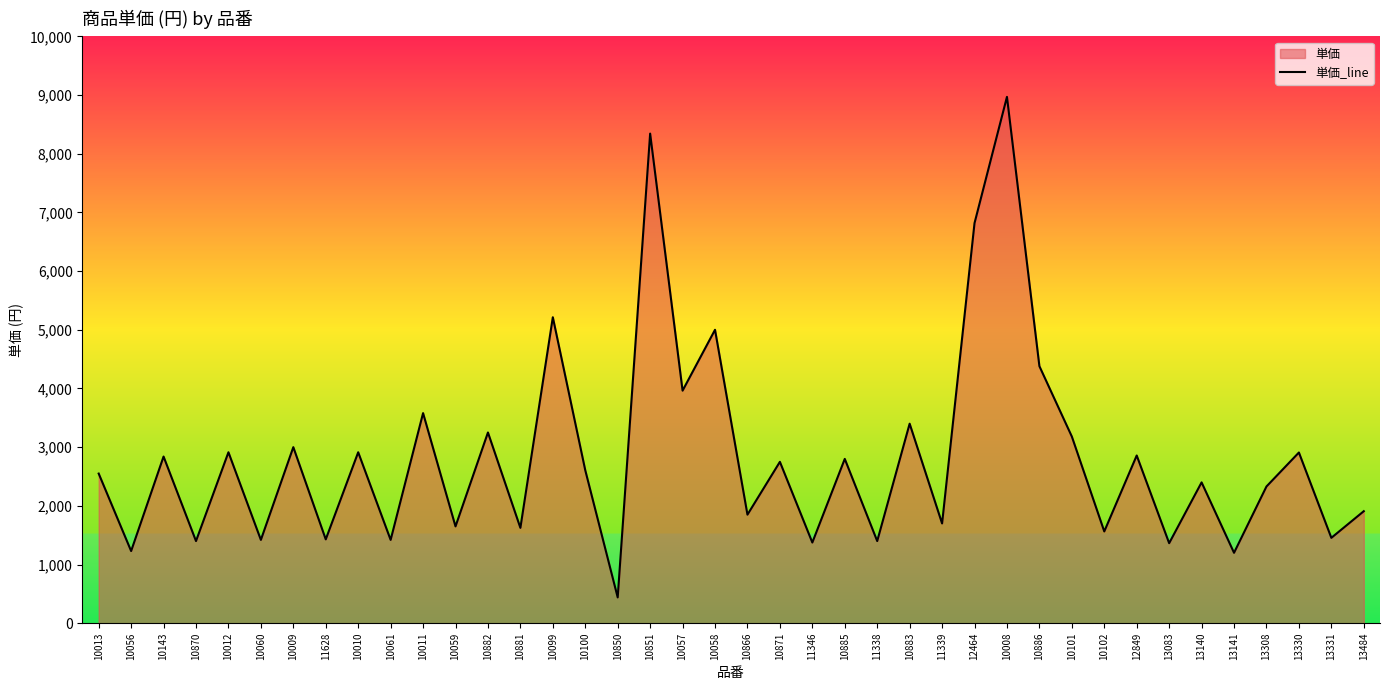

Does the chart display data point markers on the line(s)?

No